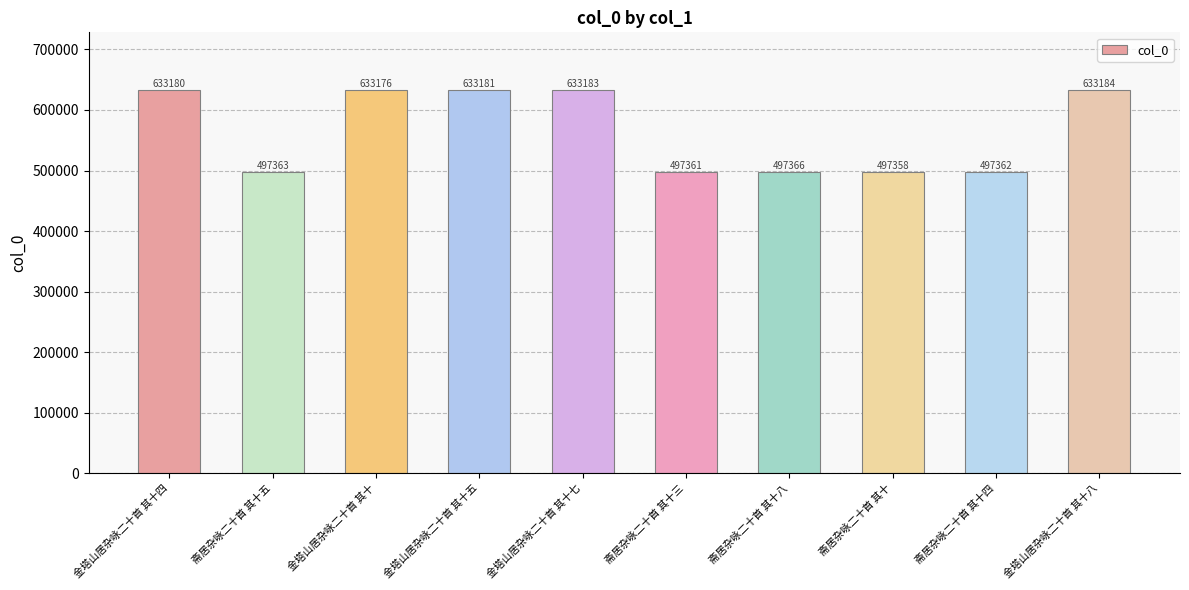

What is the change in value from 斋居杂咏二十首 其十四 to 金塔山居杂咏二十首 其十八?

+135822